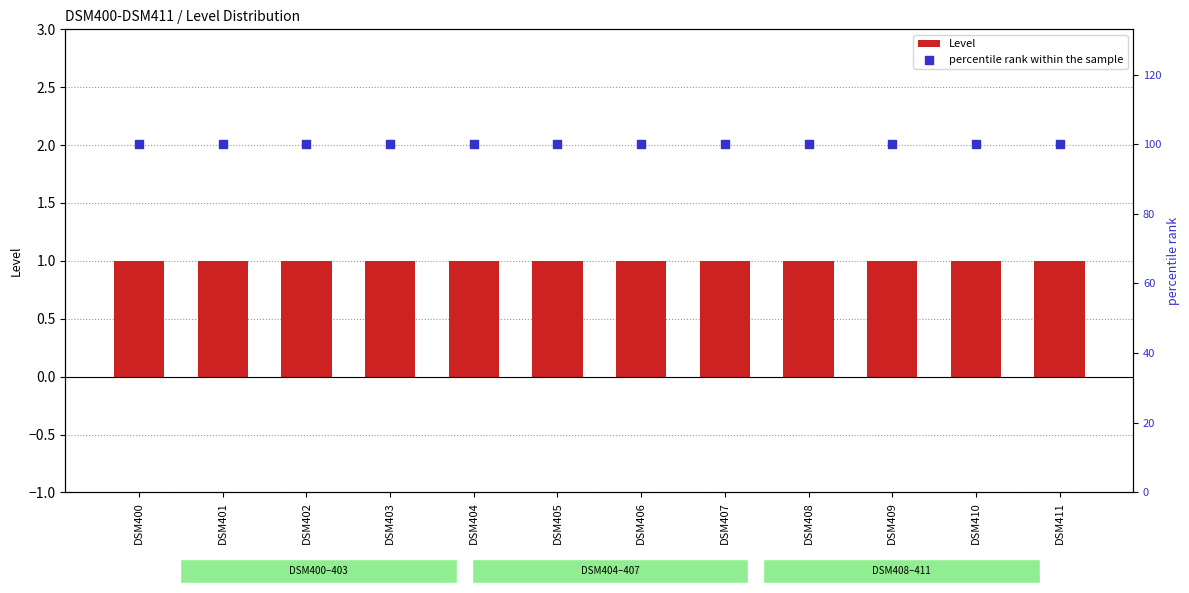

Which series reaches the maximum Y coordinate?

percentile rank within the sample